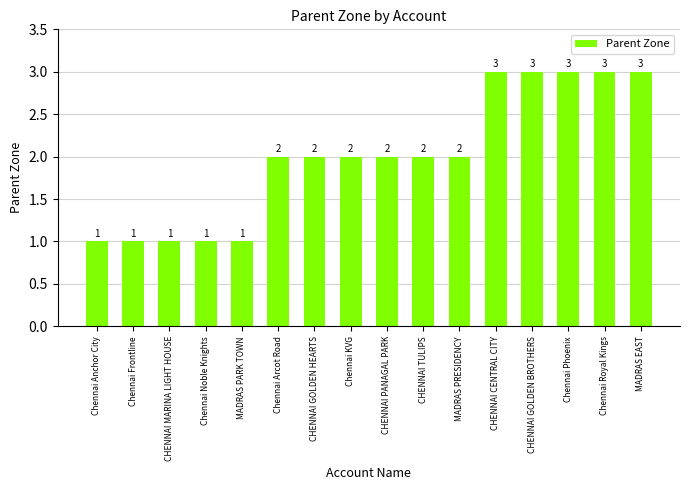

The value at Chennai Anchor City is 2. True or false?

False